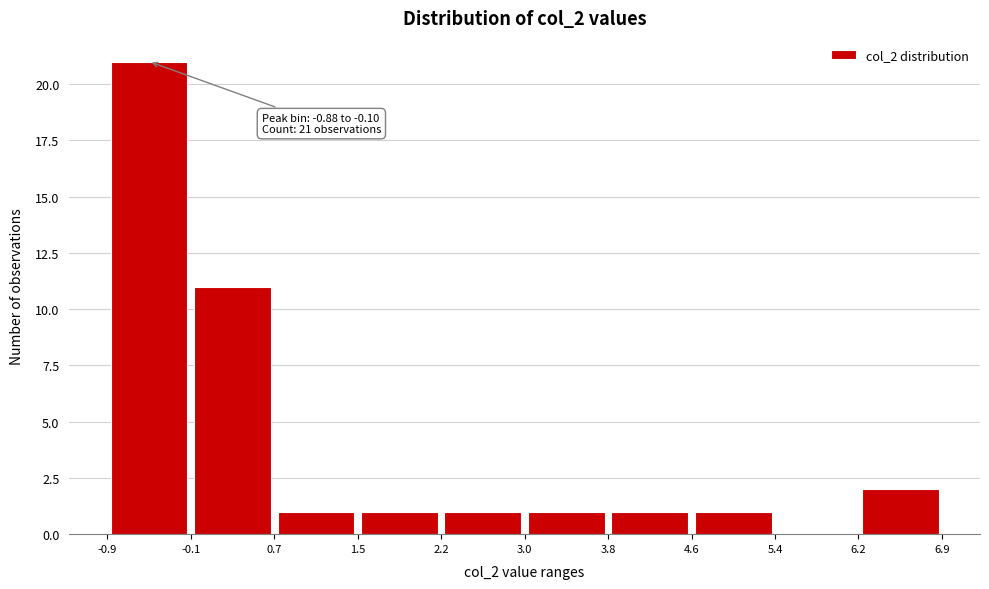

Which range on the x-axis has the tallest bar?

-0.9 to -0.1